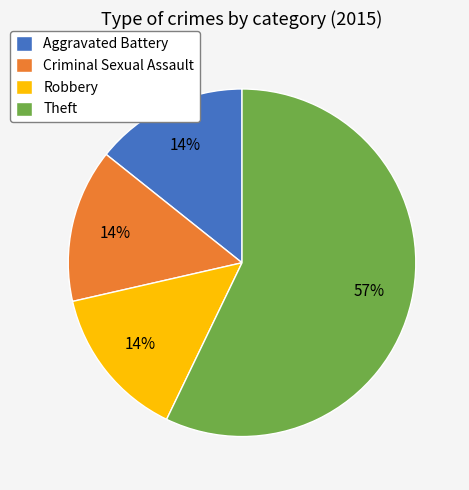

Which slice is the largest?

Theft